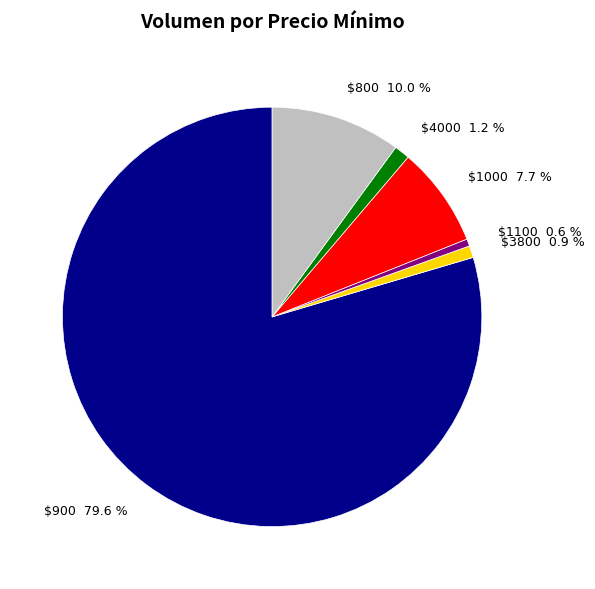

What portion of the pie excludes $900 79.6 %?

20.4%